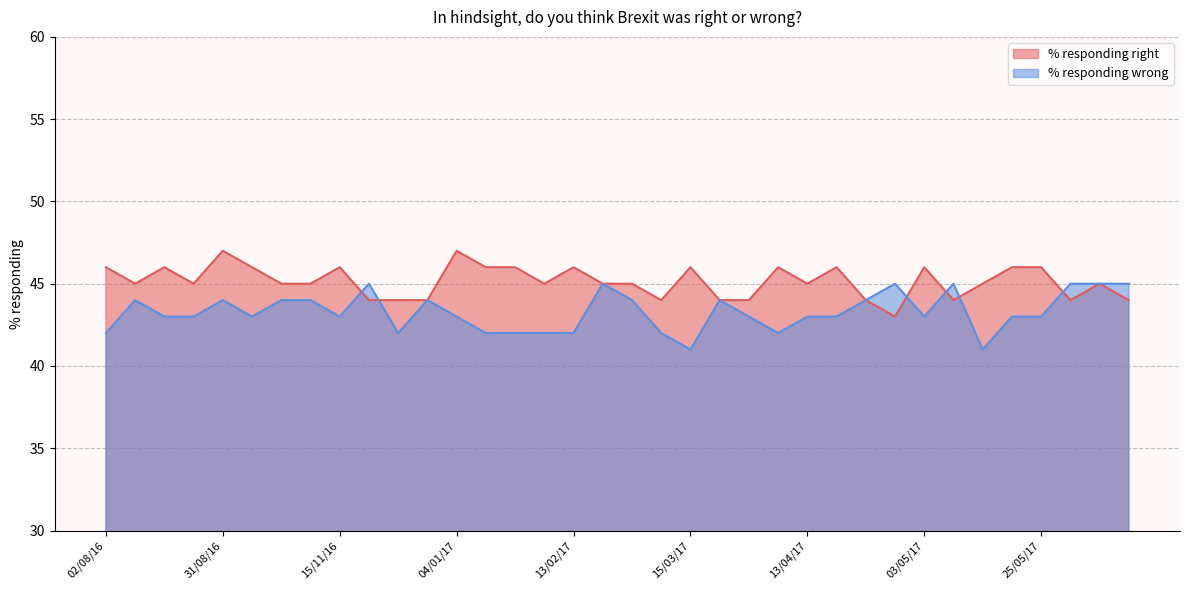

What is the value of the % responding right point at the 16th from the left?

45